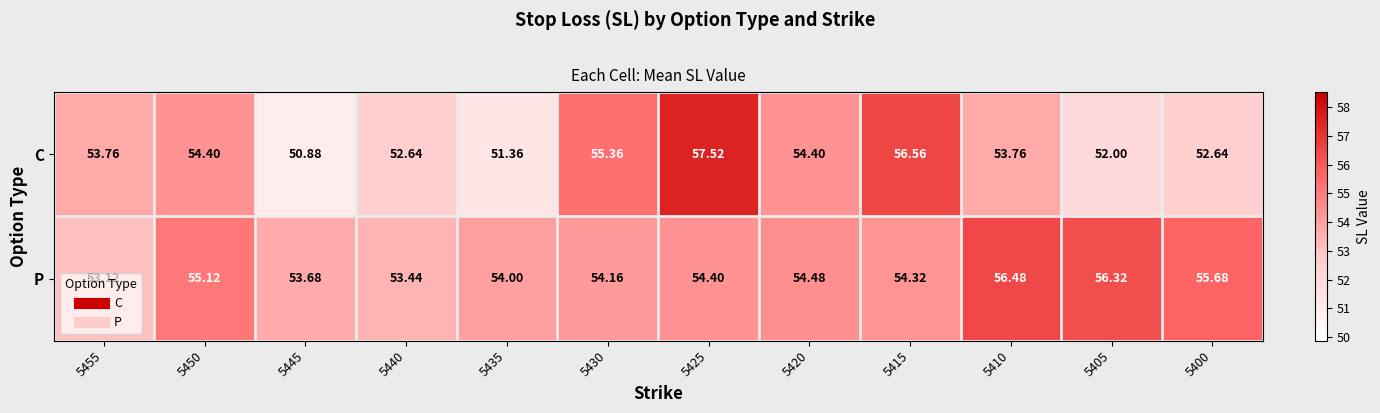

How many series are shown in this chart?

2